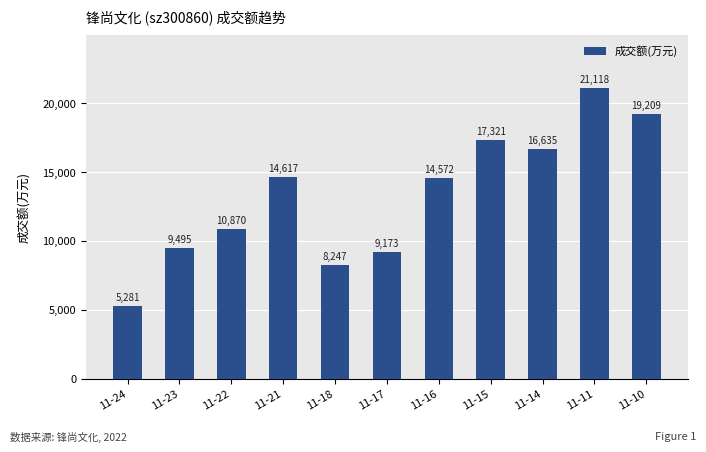

Is it true that the value at 11-11 is 21118?

True